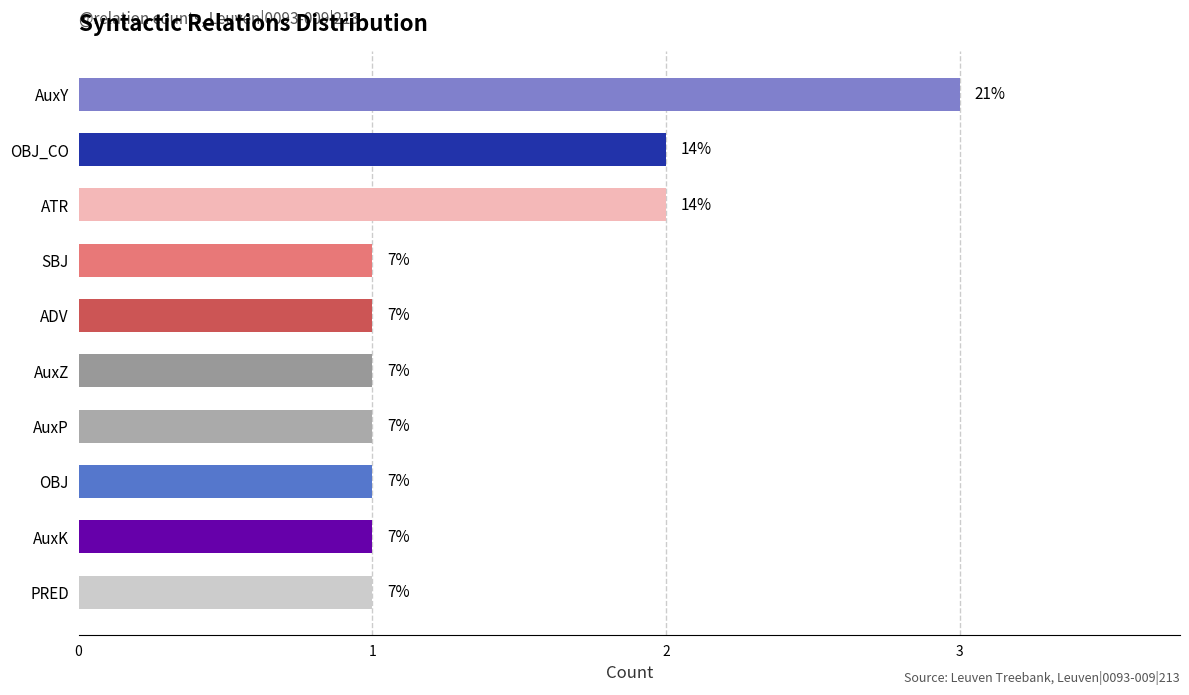

Does the chart contain stacked bars?

No